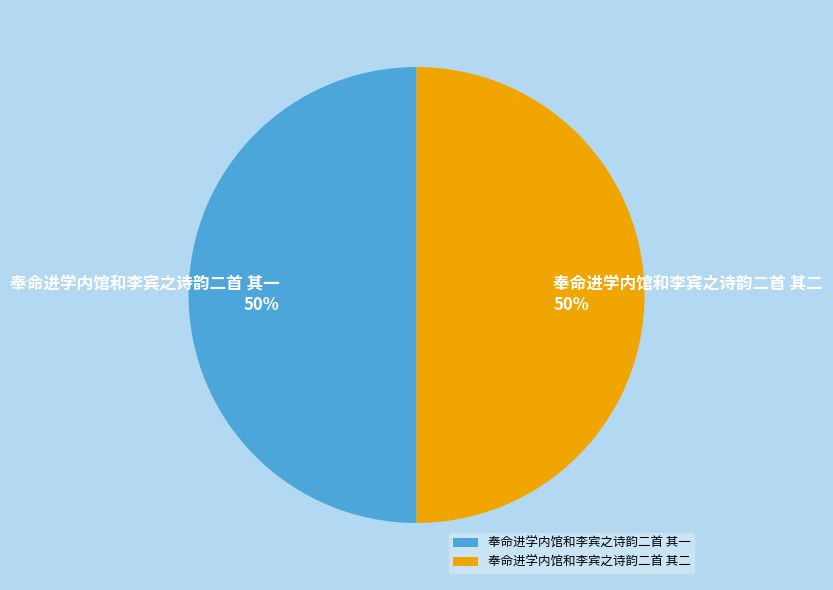

The 奉命进学内馆和李宾之诗韵二首 其一 slice represents 50% of the pie. True or false?

True